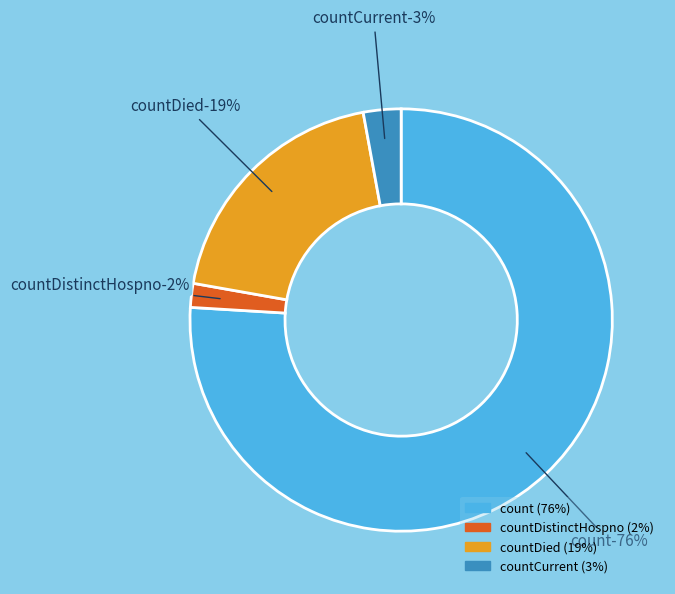

Which has a higher value, countCurrent or countDistinctHospno?

countCurrent